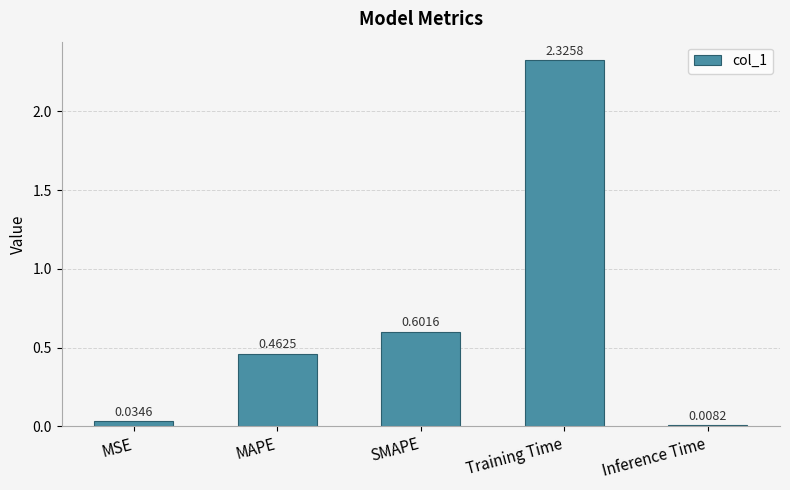

True or false: the data shows 0.6 at SMAPE.

True